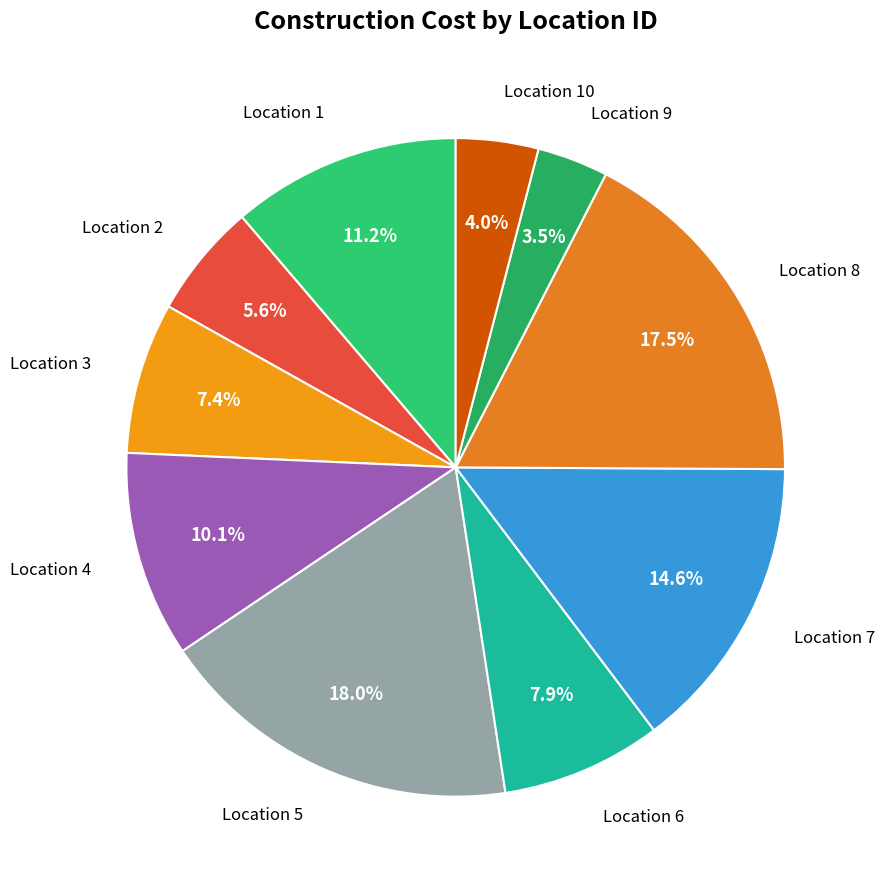

Which category has the smallest portion of the pie?

9